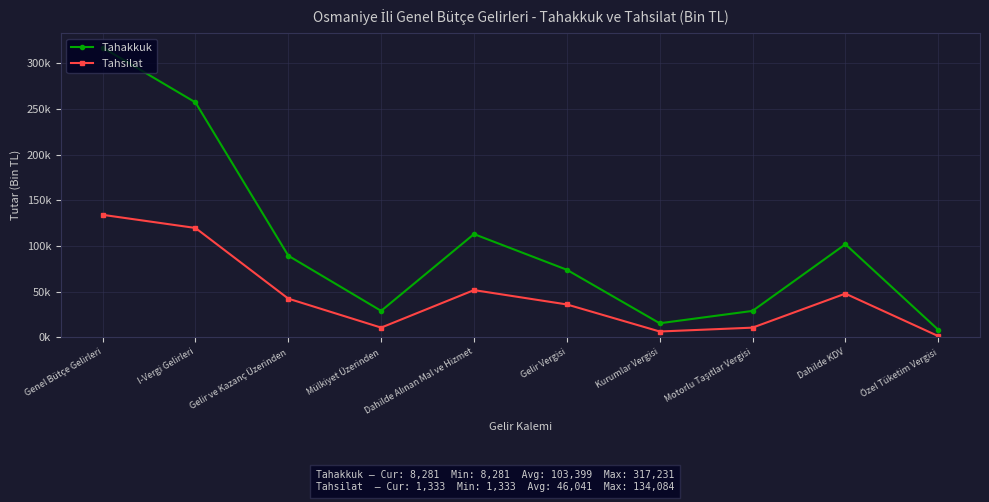

Between Dahilde Alınan Mal ve Hizmet and Özel Tüketim Vergisi, which series saw the biggest shift?

Tahakkuk